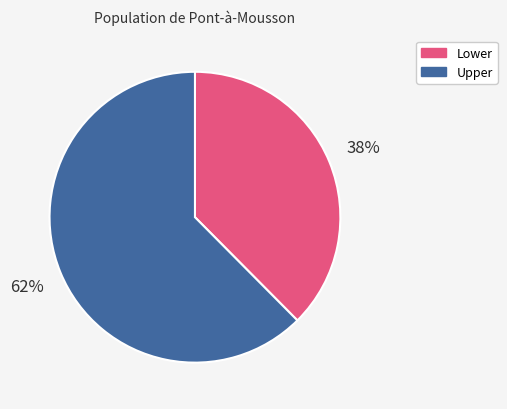

How many slices are in this pie chart?

2